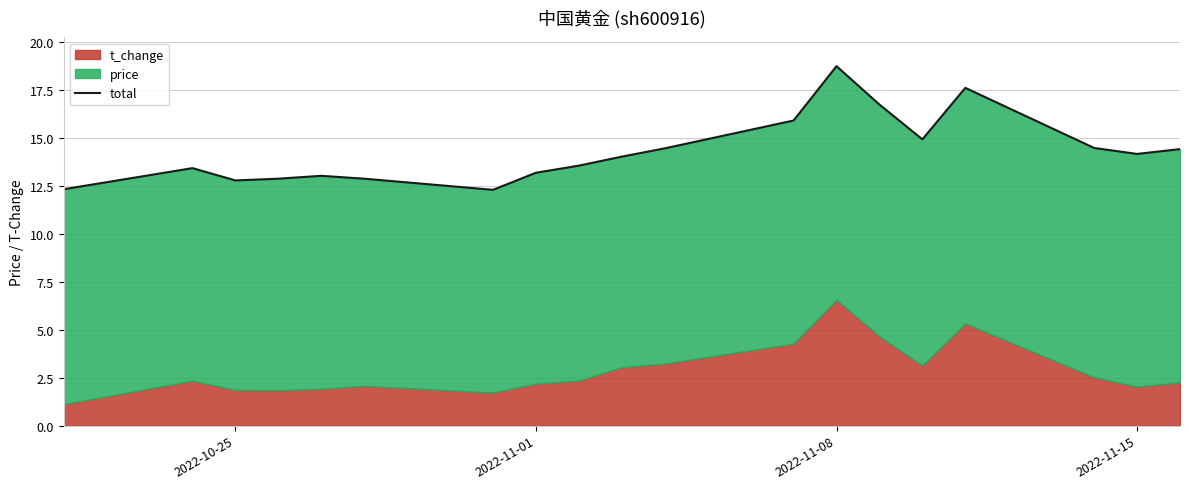

What is the smallest value displayed?

12.3